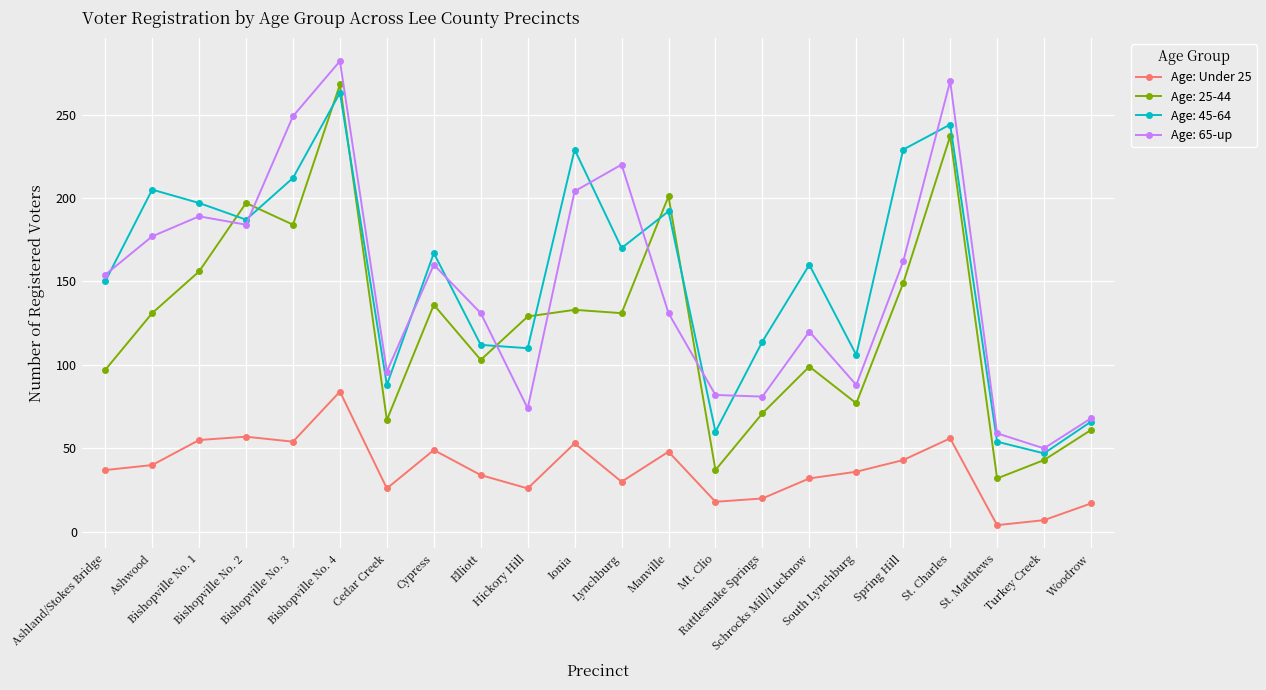

True or false: Age: 25-44 and Age: Under 25 cross at least once.

False